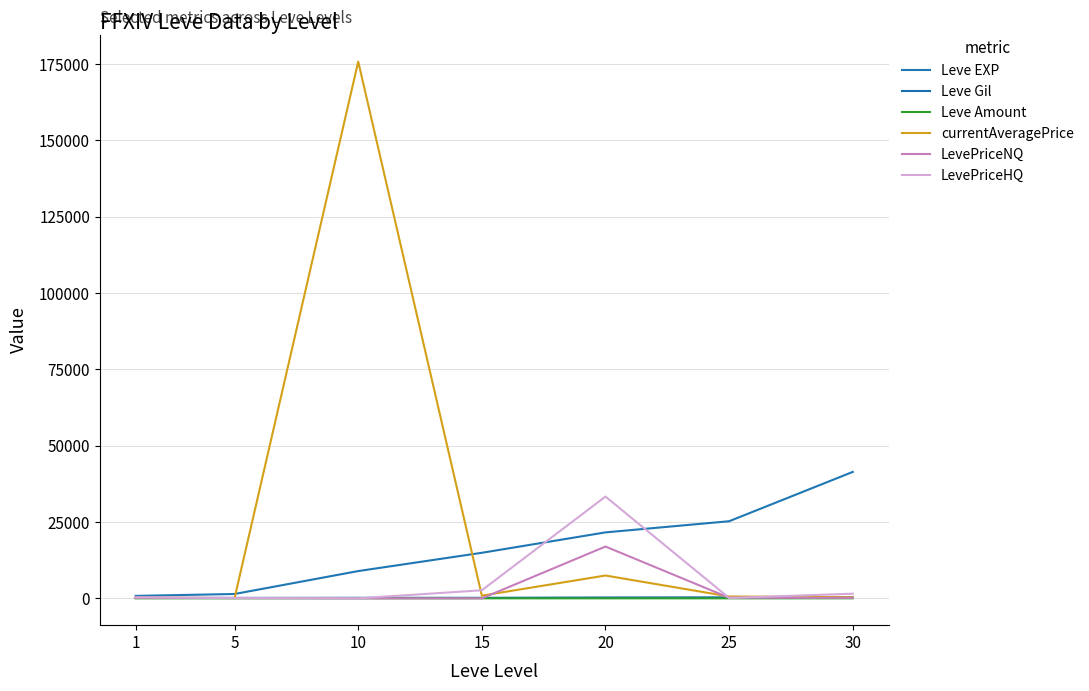

Is it true that LevePriceHQ equals 808.9 at 15?

False